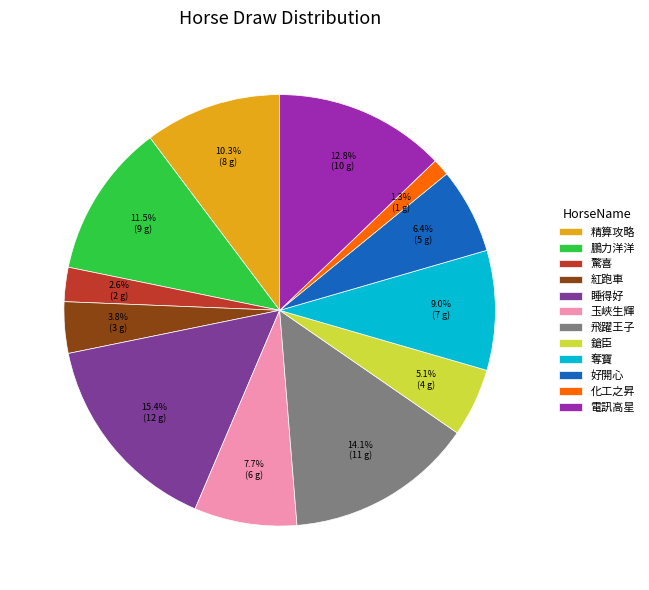

What percentage do 精算攻略 and 鵬力洋洋 together represent?

21.8%